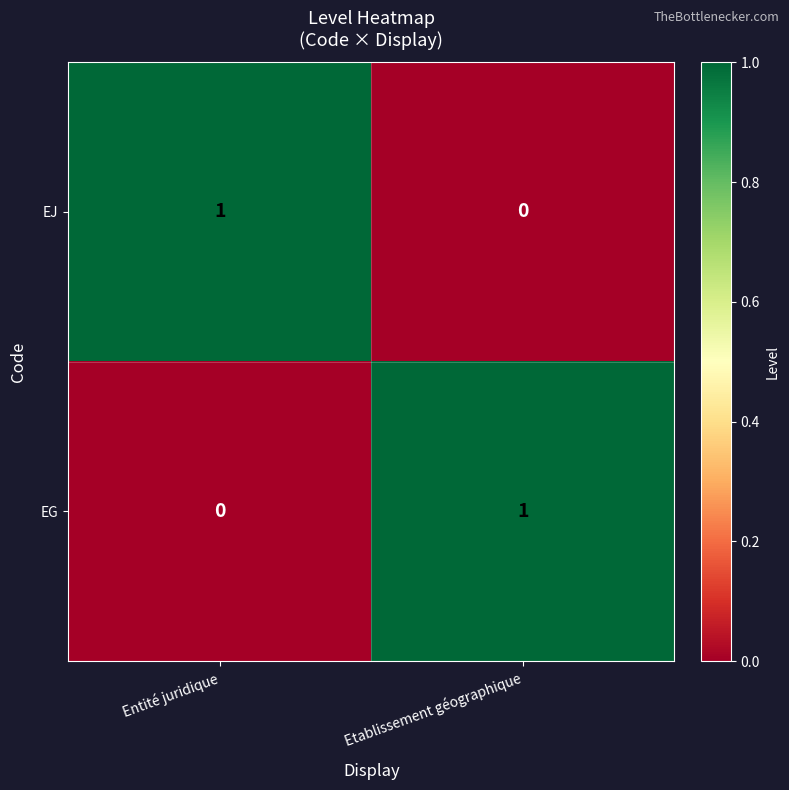

At which label does EG reach its peak?

Etablissement géographique